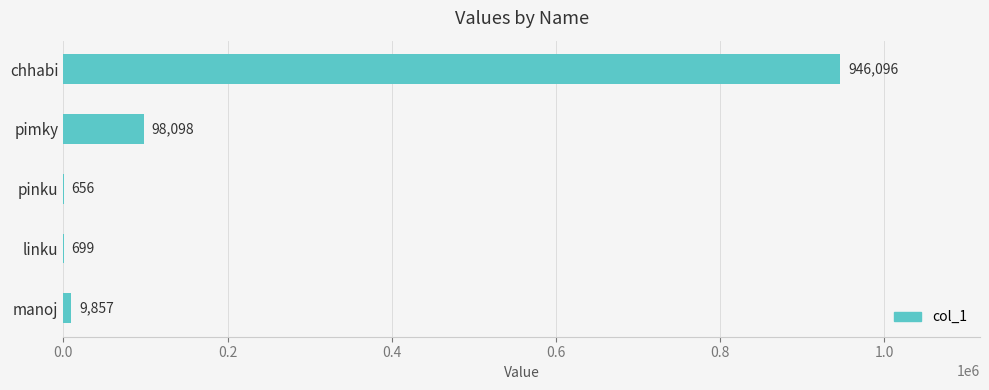

Is it true that the value at chhabi is 1640346?

False